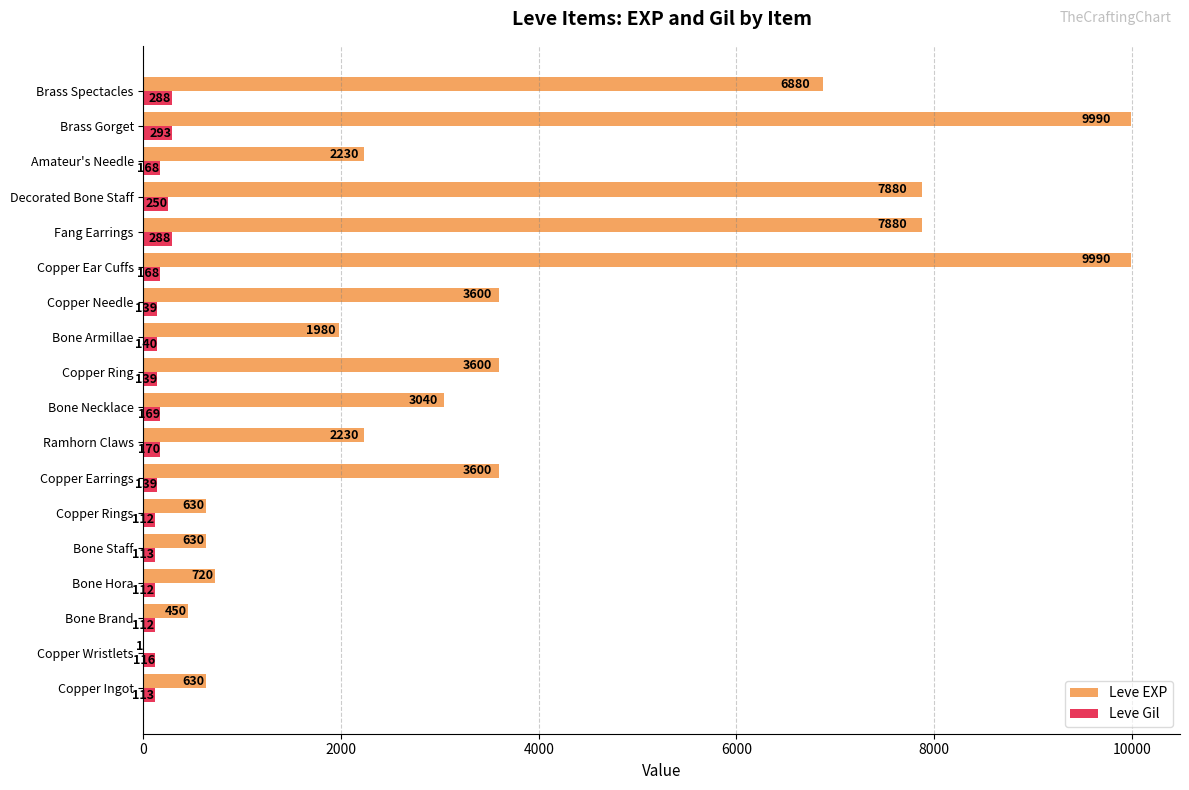

True or false: Leve Gil has a value of 112 at Bone Hora.

True